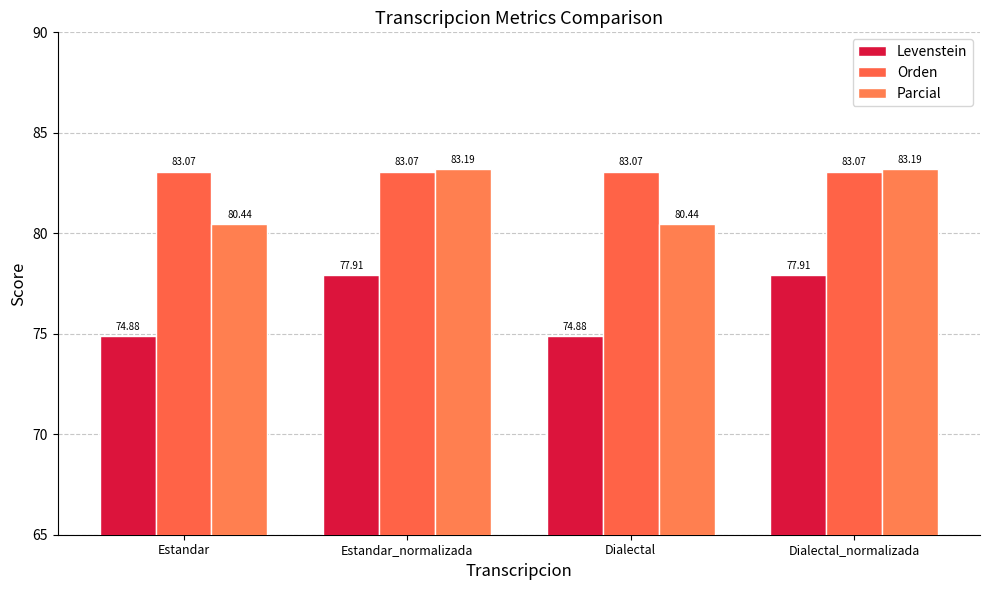

What is the label of the 1st bar from the right?

Dialectal_normalizada